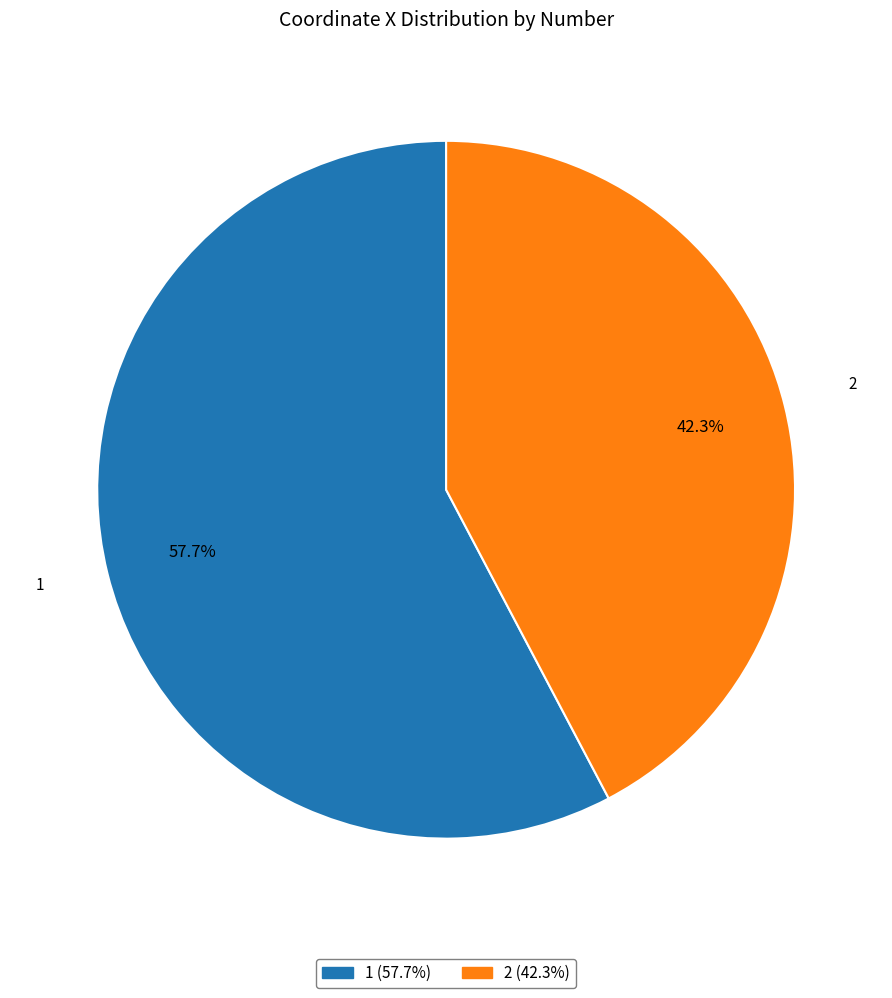

Rank the categories by value from highest to lowest.

1, 2